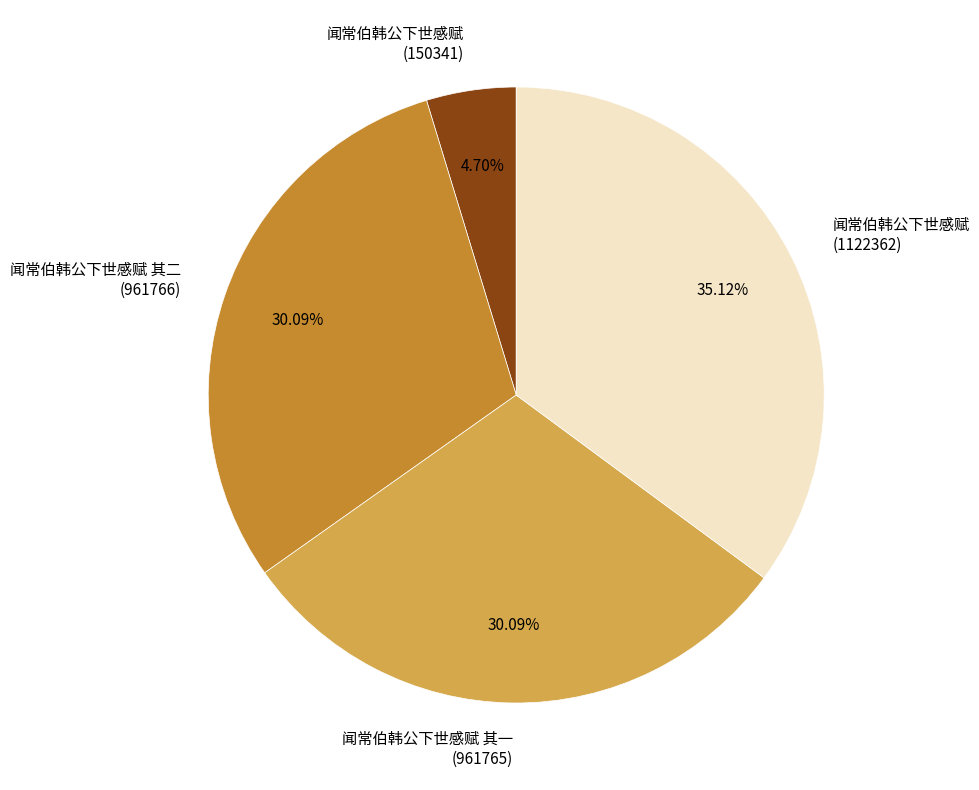

Is there a majority slice in this chart?

No